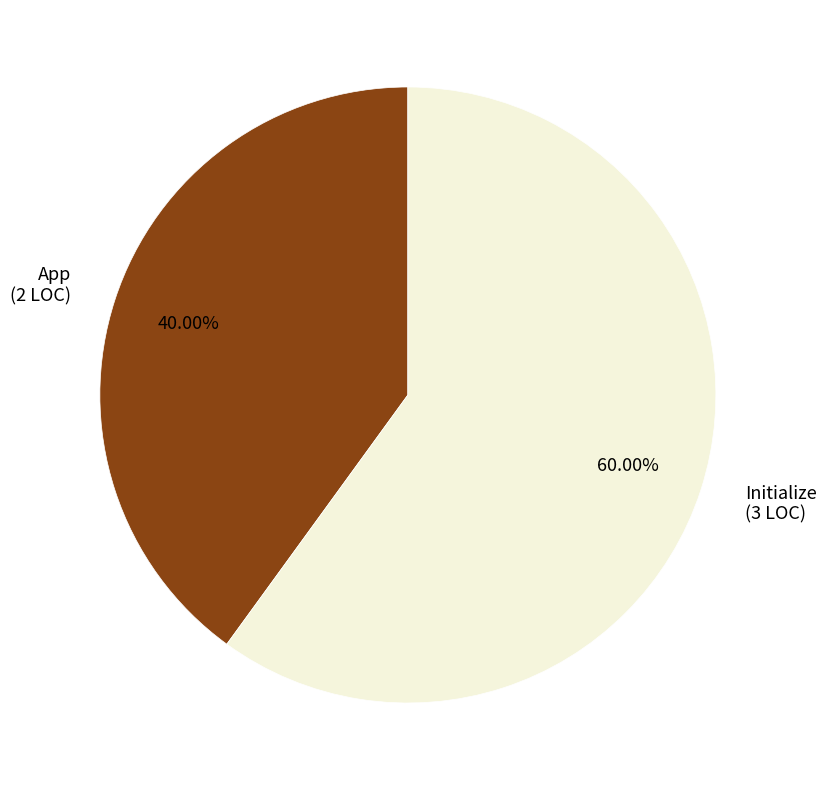

The Initialize slice represents 70% of the pie. True or false?

False